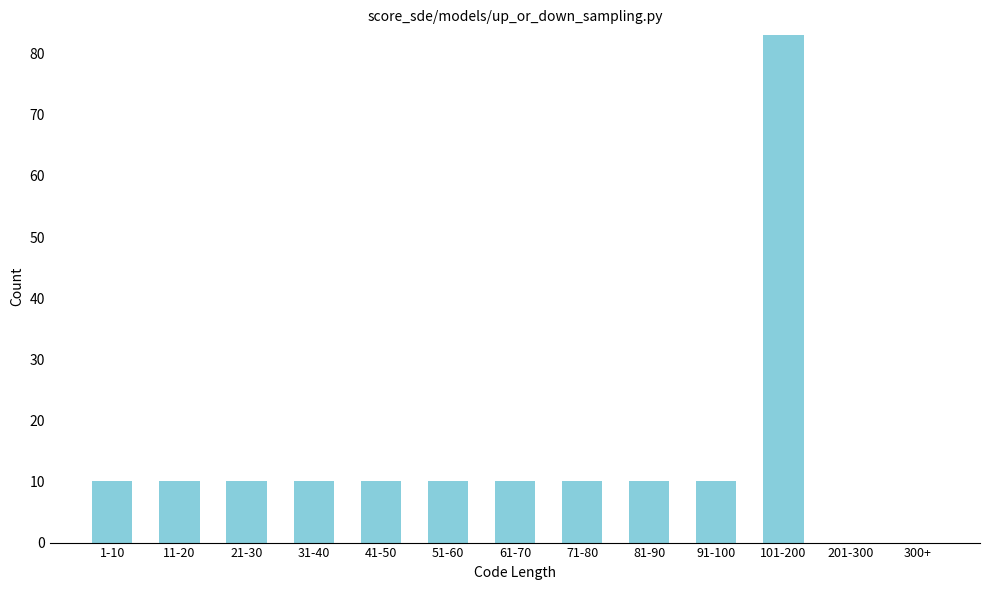

Reading left to right, what are all the values shown in this chart?

1-10=10	11-20=10	21-30=10	31-40=10	41-50=10	51-60=10	61-70=10	71-80=10	81-90=10	91-100=10	101-200=83	201-300=0	300+=0